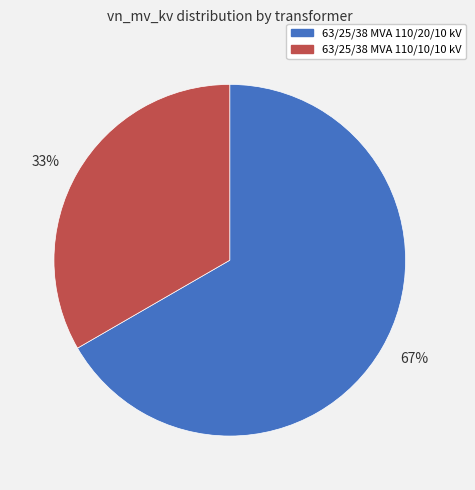

What is the ratio of the value at 67% to the value at 33%?

2.0